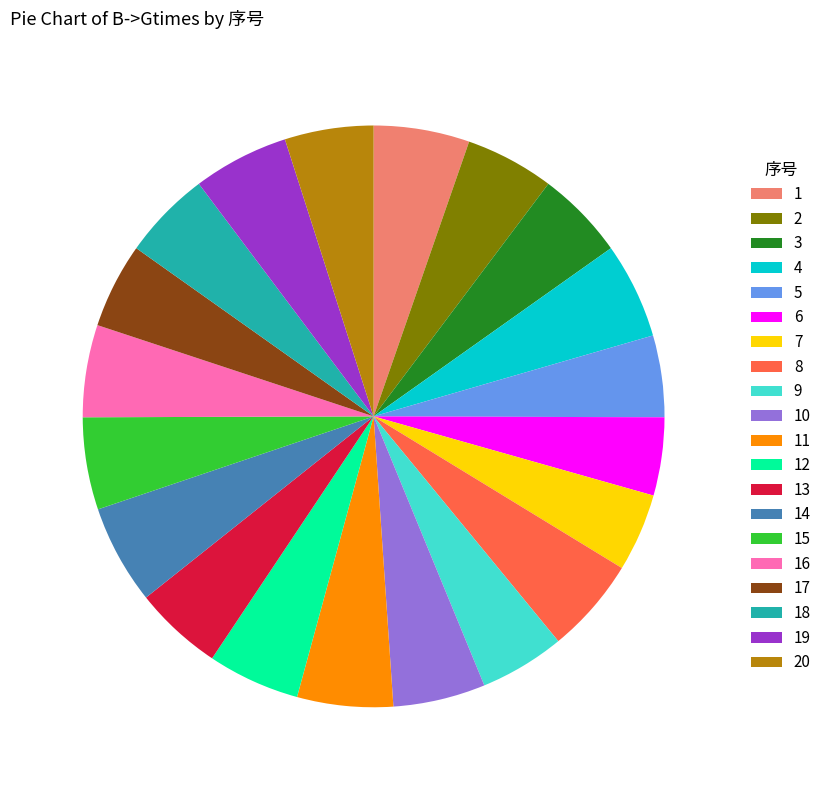

Approximately how many times larger is the value at 19 compared to 1?

1.0